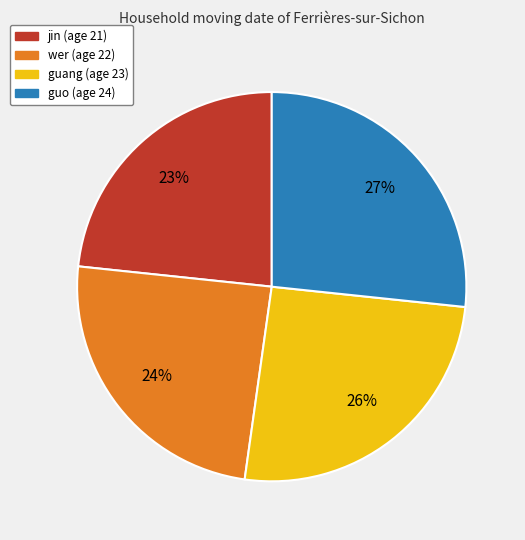

To the nearest percent, what is the combined percentage of guang and jin?

49%